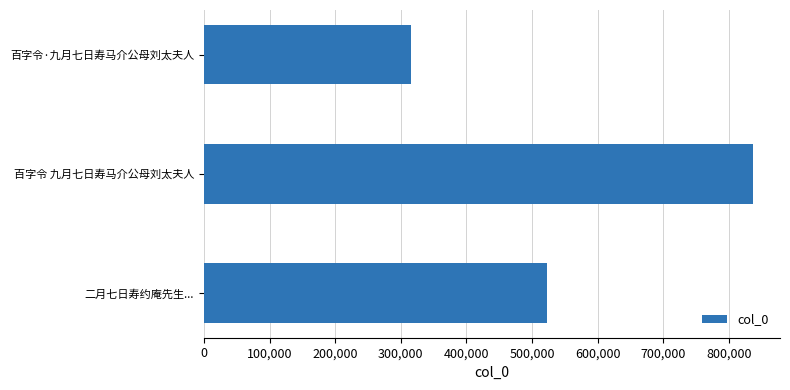

Reading bottom to top, extract all data points from this chart.

522465	836343	316357